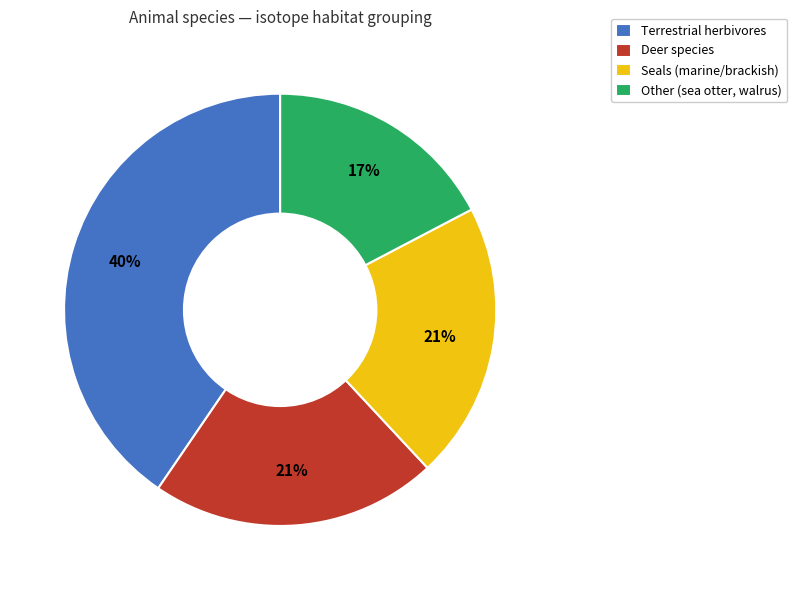

Do Terrestrial herbivores and Seals (marine/brackish) together represent more than half of the pie?

Yes